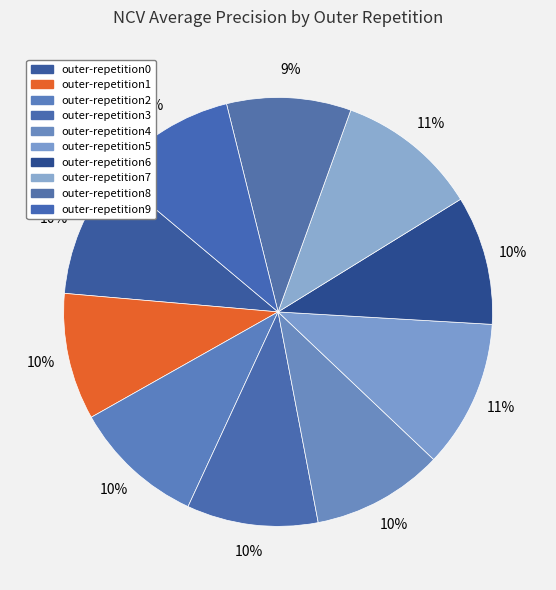

Which category has the smallest portion of the pie?

outer-repetition8